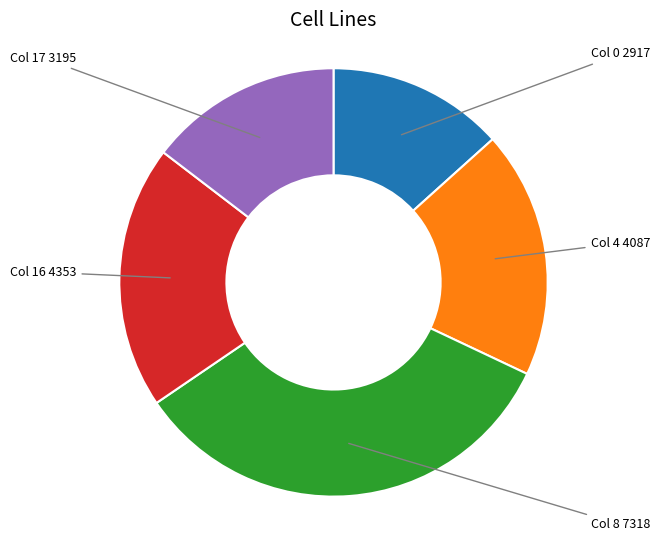

Is there a majority slice in this chart?

No